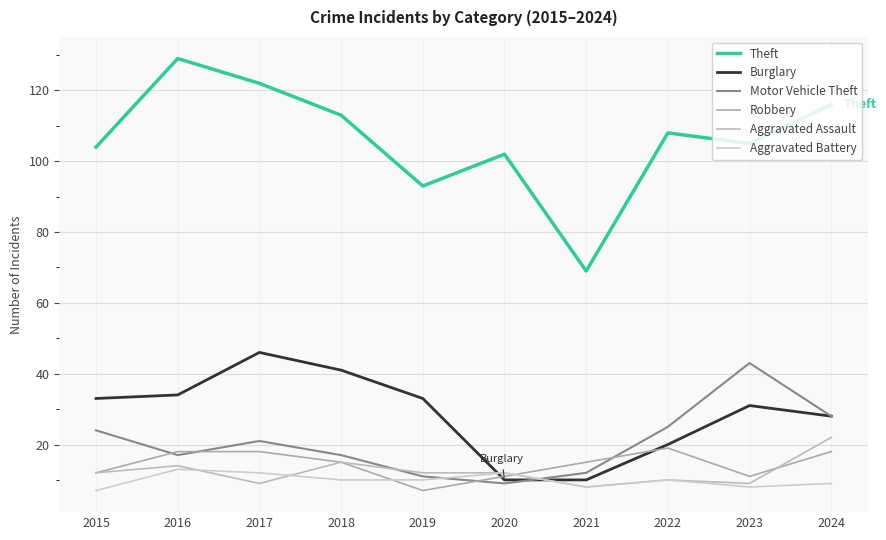

Does the chart have visible grid lines?

Yes